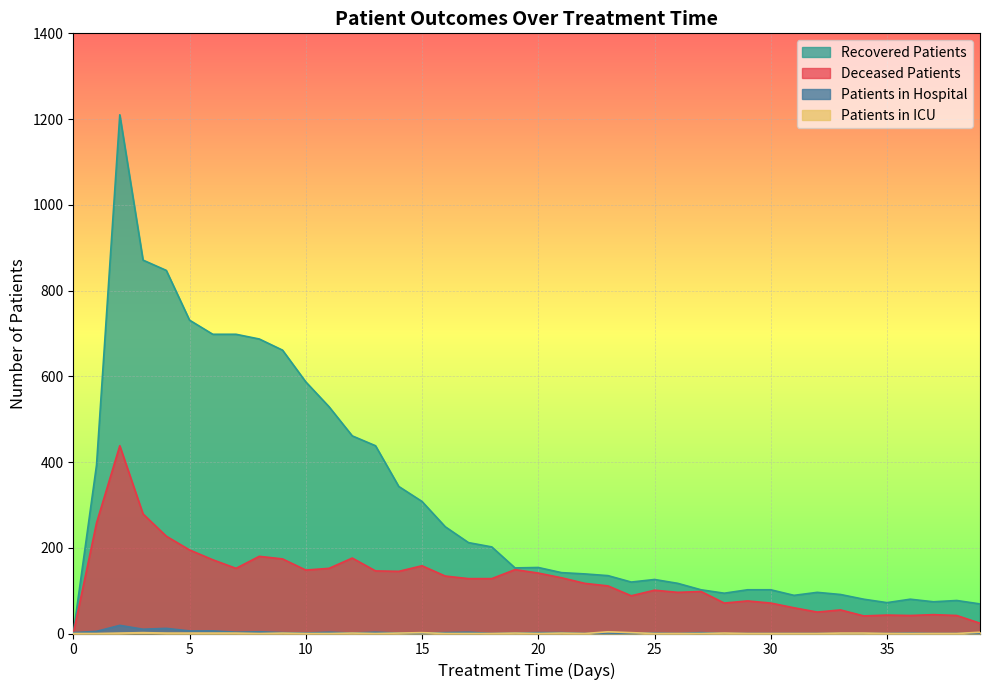

The patients_in_icu series shows 0 at 37. True or false?

True